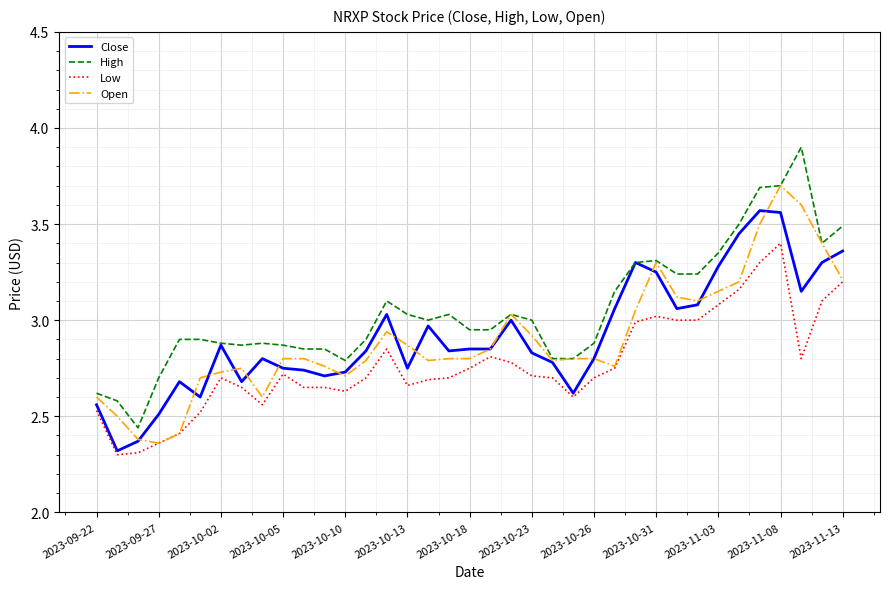

What are all the series names shown in the legend?

Close, High, Low, Open